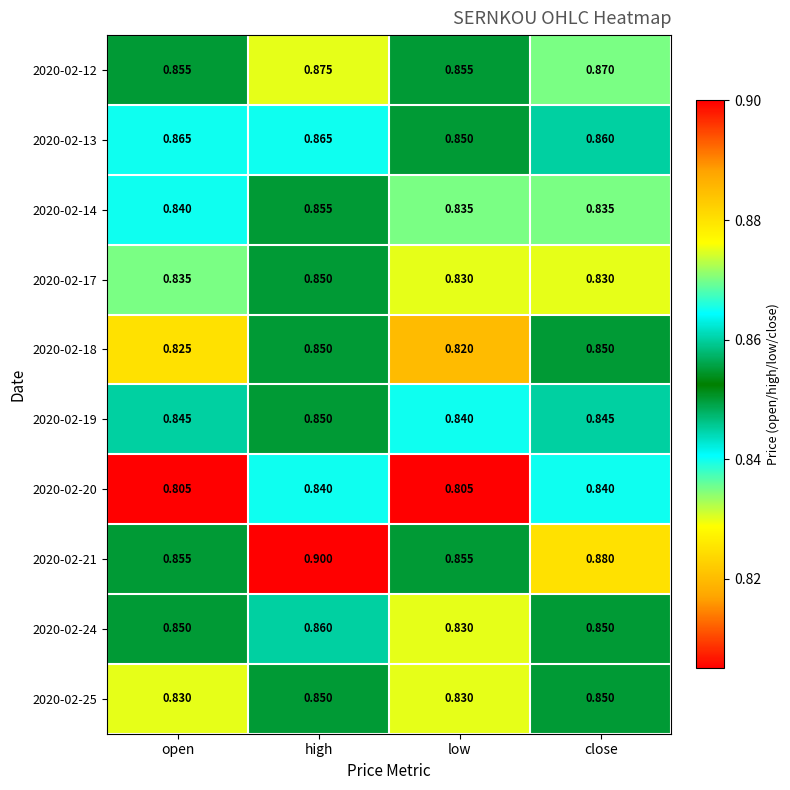

At which category is the sum across all series the highest?

high